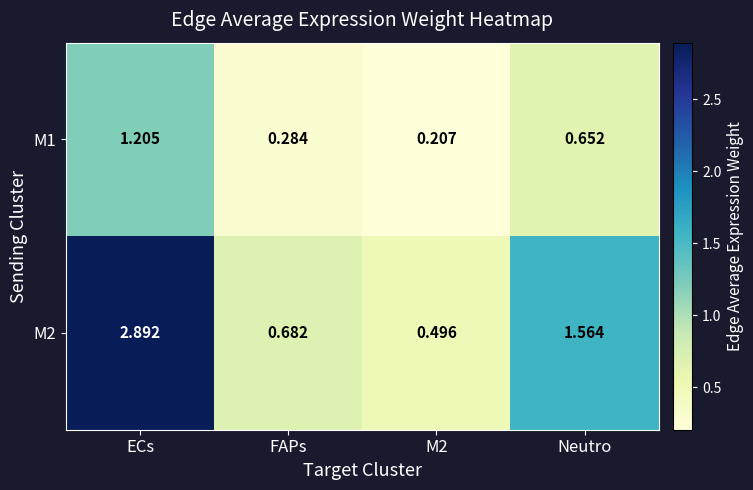

Rank the series at M2 from lowest to highest value.

M1, M2